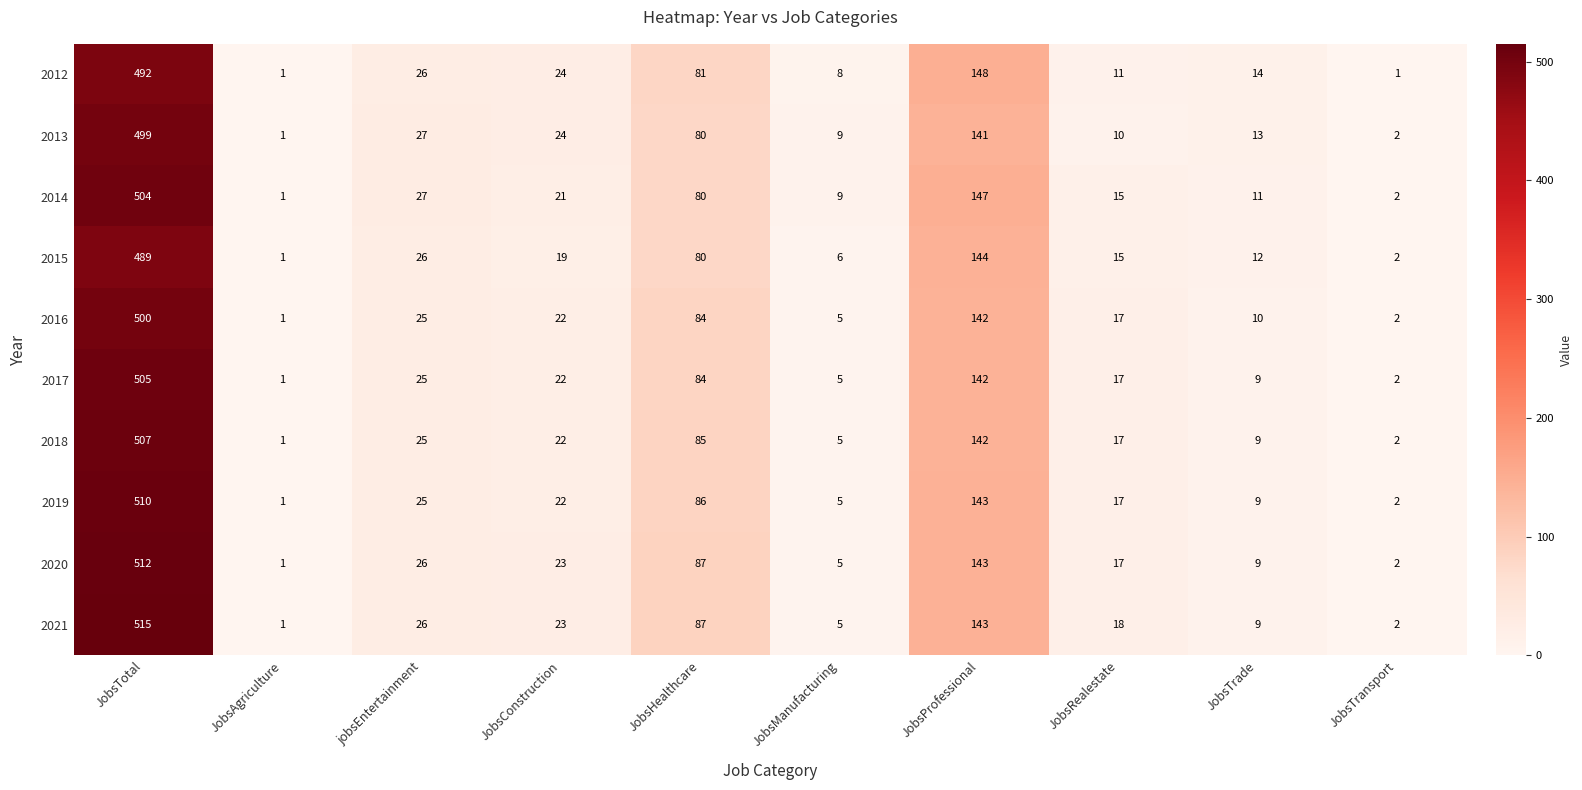

What is the greatest value displayed?

515